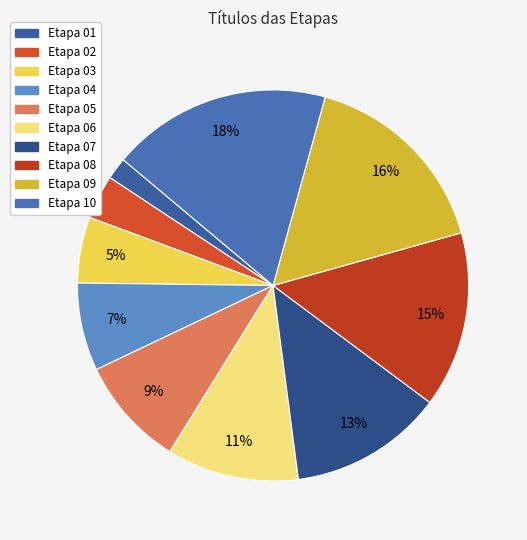

Rank the categories by value from highest to lowest.

Etapa 10, Etapa 09, Etapa 08, Etapa 07, Etapa 06, Etapa 05, Etapa 04, Etapa 03, Etapa 02, Etapa 01